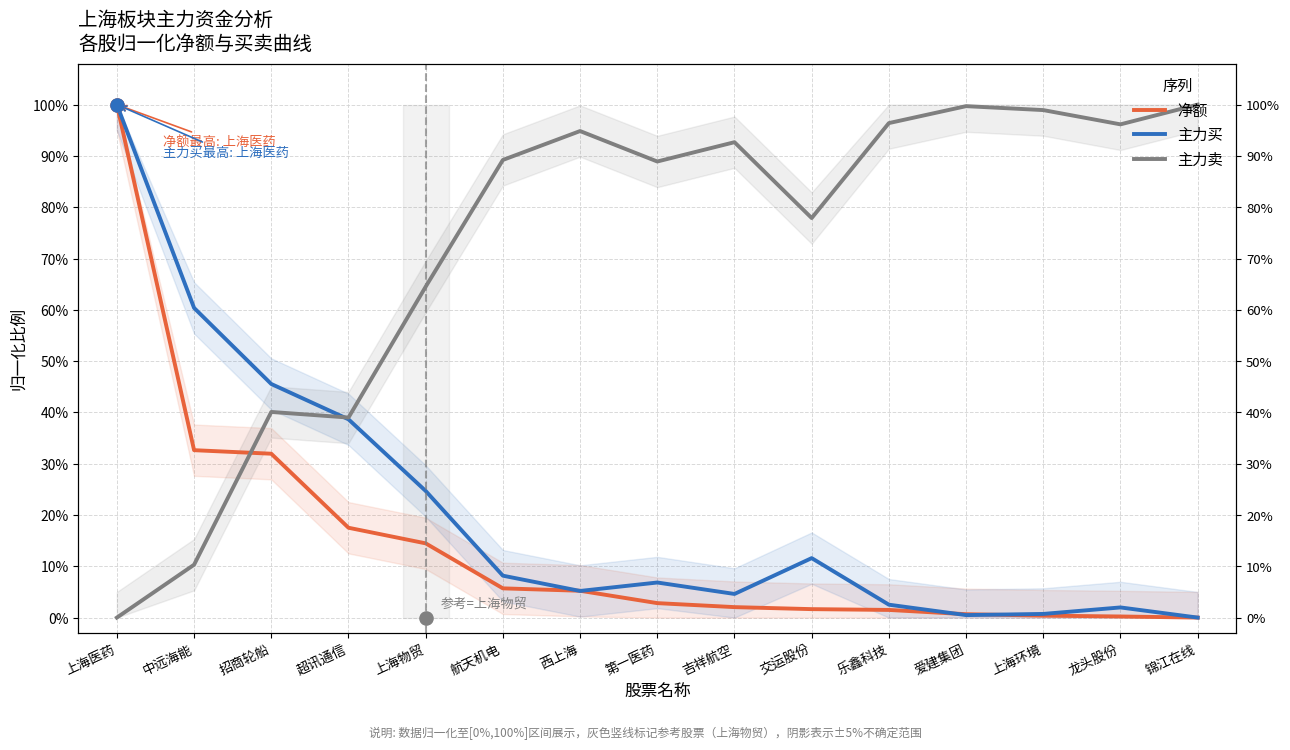

At which category is the sum across all series the highest?

上海医药